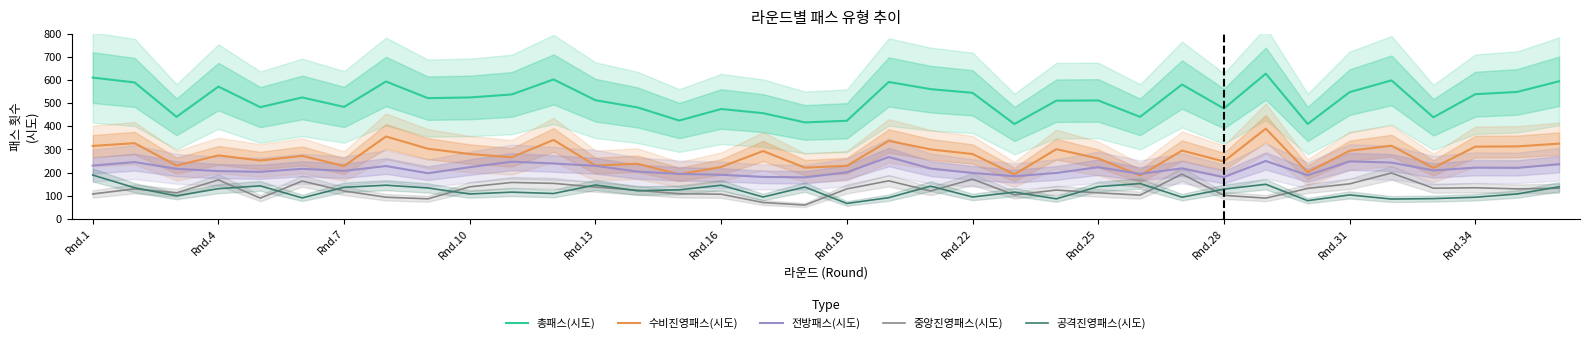

True or false: 총패스(시도) and 전방패스(시도) intersect in this chart.

False